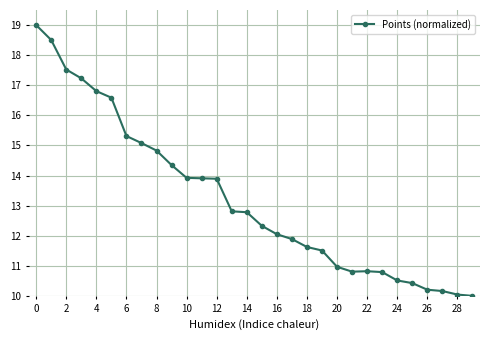

What is the average value?

13.2